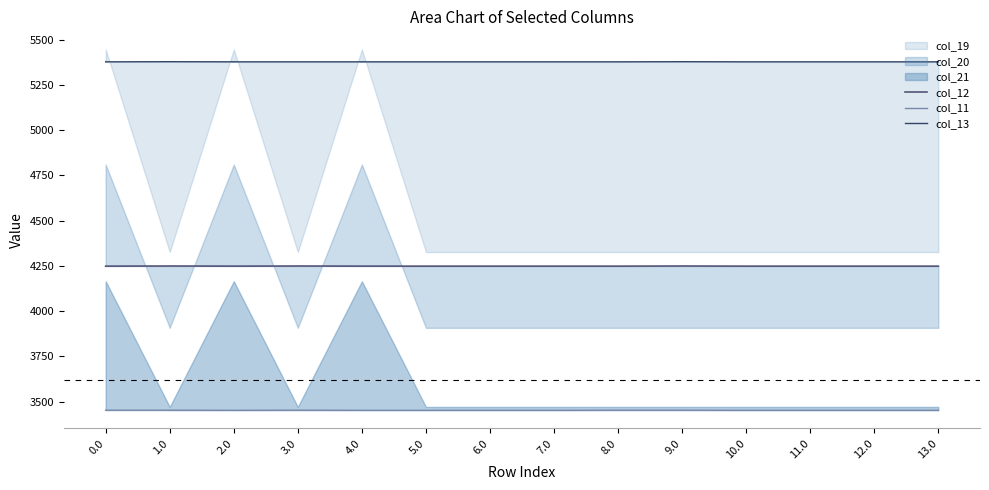

What is the difference between the maximum and minimum values in the col_12 series?

0.7